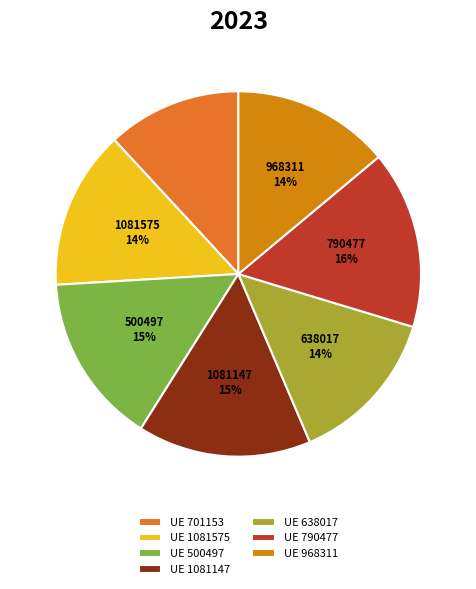

Combined, do UE 500497 and UE 638017 account for over 50%?

No